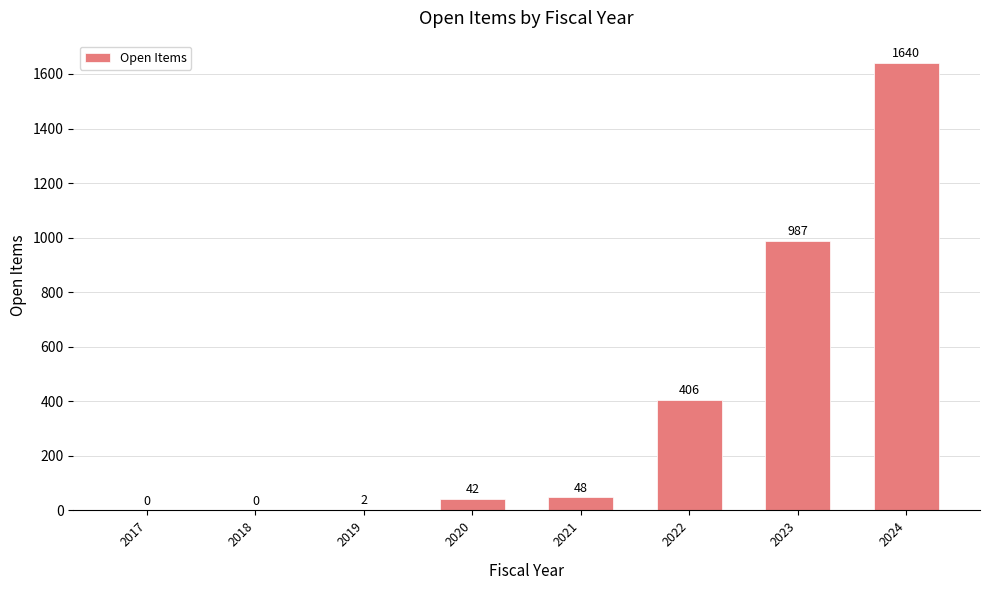

Which label corresponds to the largest value in the chart?

2024